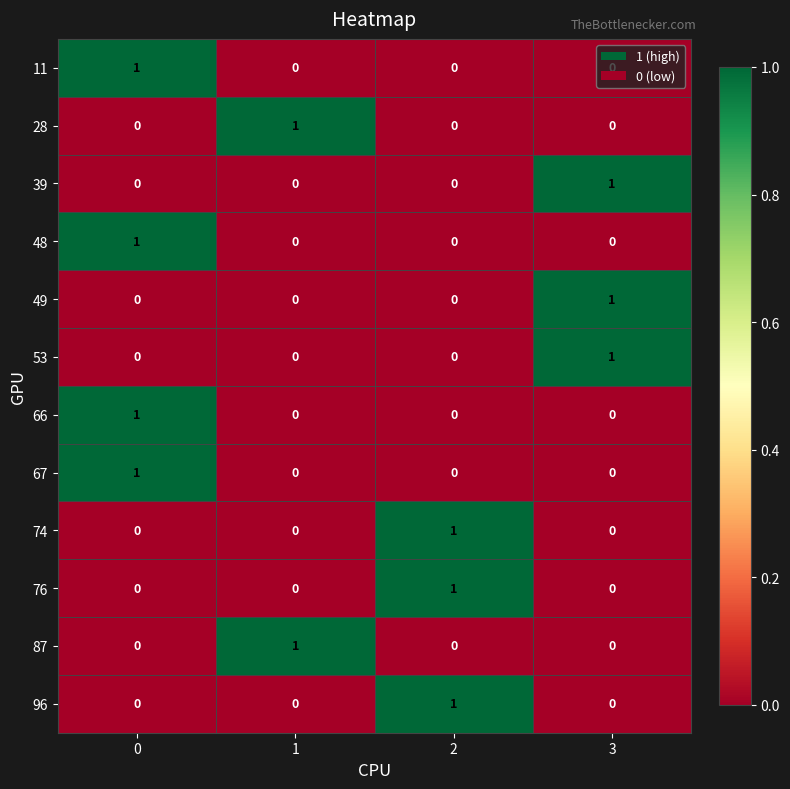

What is the greatest value displayed?

1